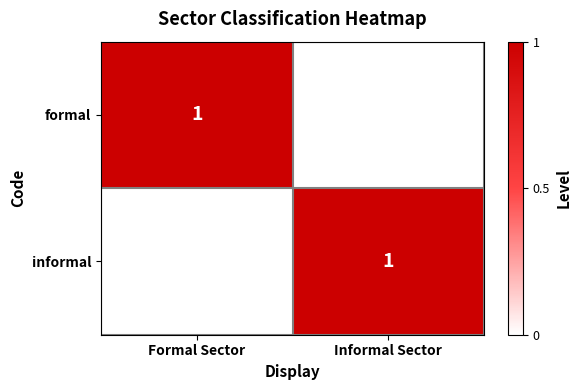

True or false: formal has a value of 1 at Formal Sector.

True